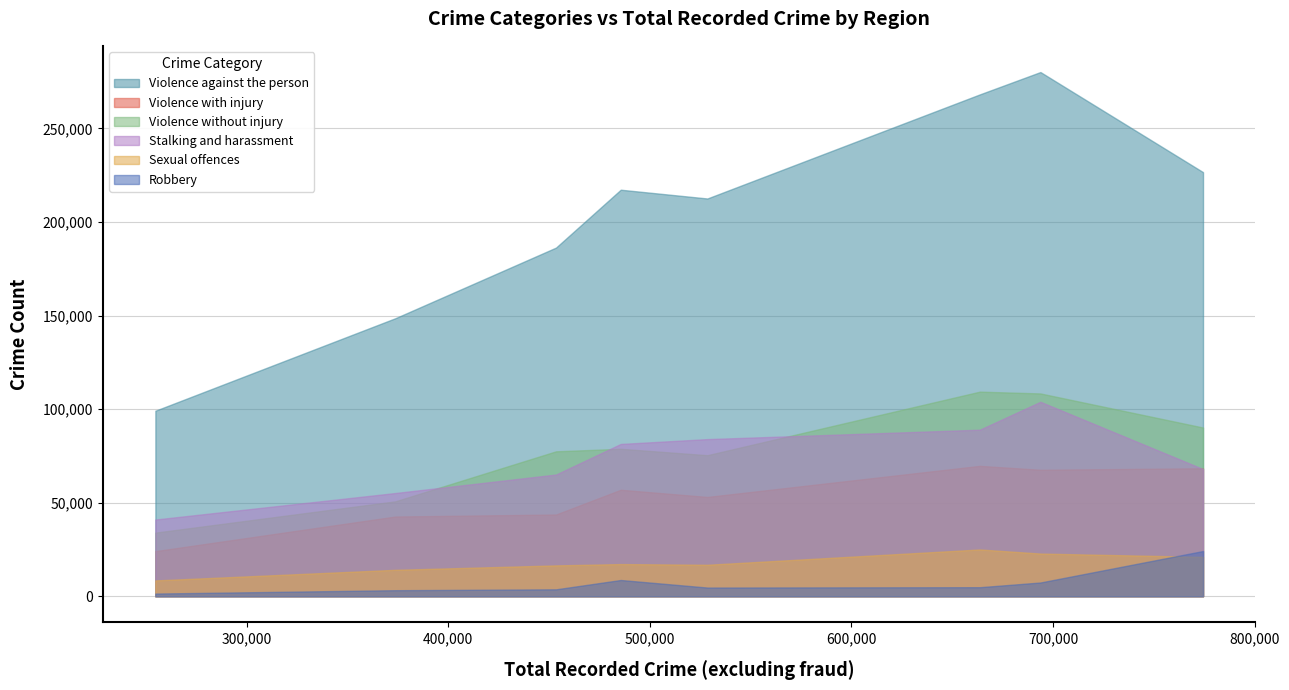

True or false: Violence against the person and Sexual offences intersect in this chart.

False